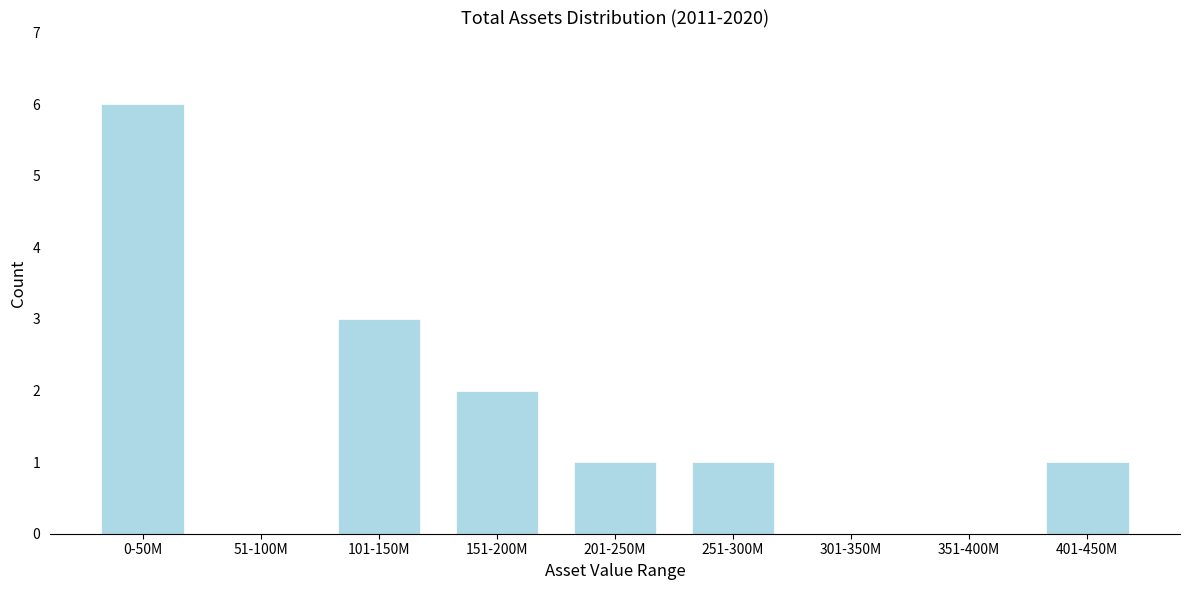

Reading right to left, transcribe all the data shown in this chart.

401-450M=1	351-400M=0	301-350M=0	251-300M=1	201-250M=1	151-200M=2	101-150M=3	51-100M=0	0-50M=6